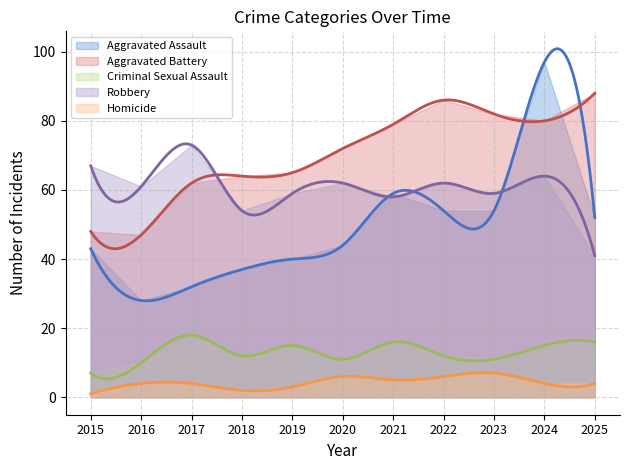

At which label does Aggravated Battery first exceed 72?

2021